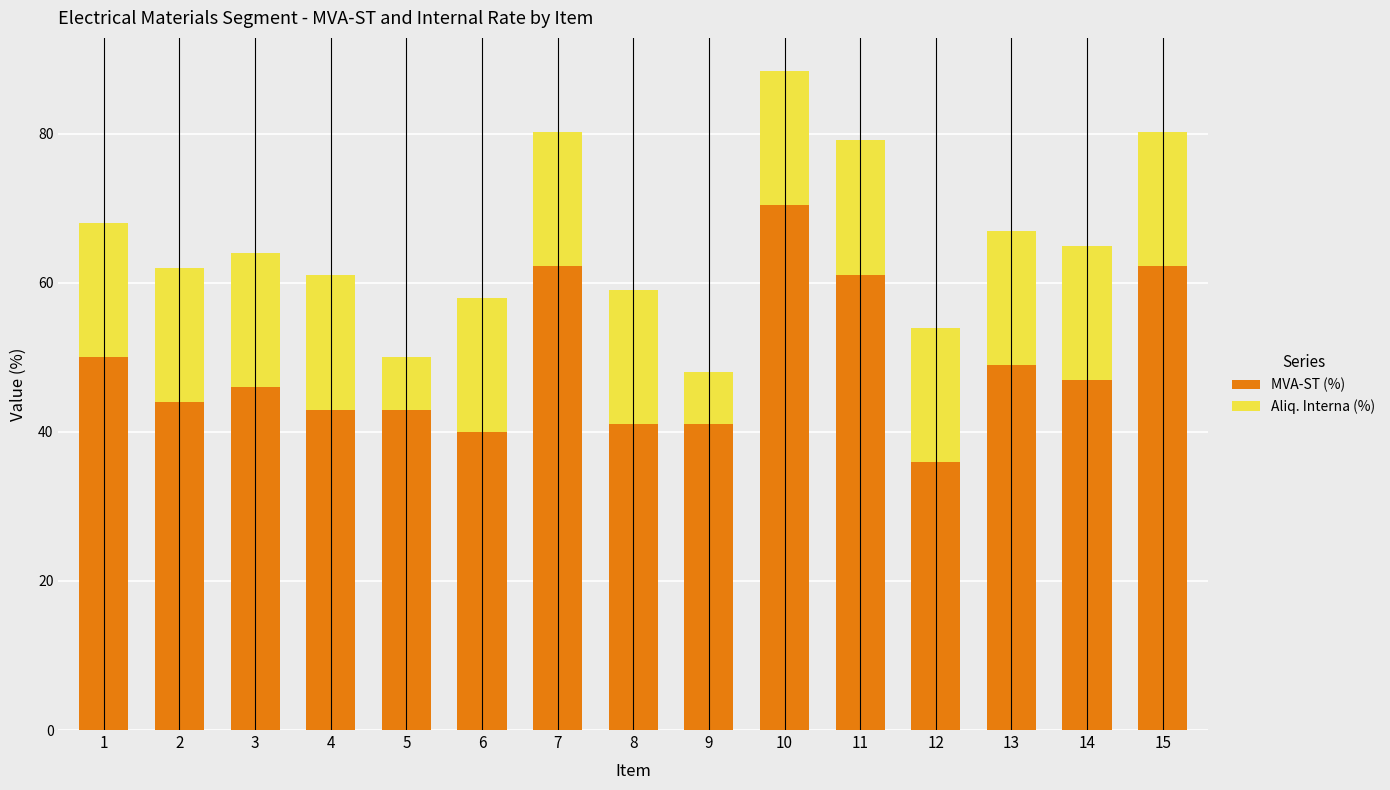

Does the chart contain stacked bars?

Yes